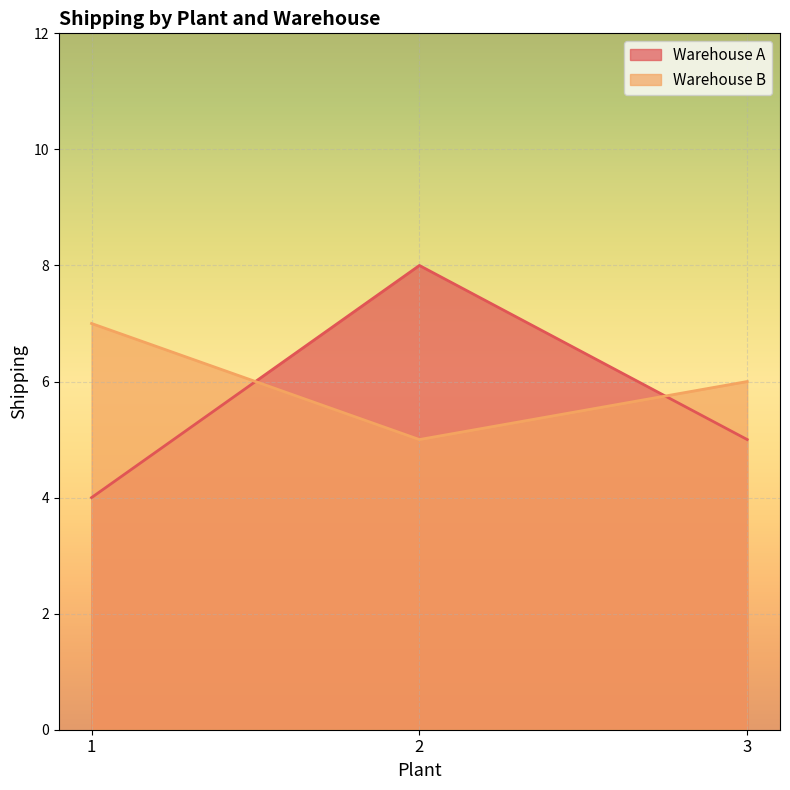

Reading left to right, transcribe all the data shown in this chart.

Warehouse A: 4	8	5
Warehouse B: 7	5	6